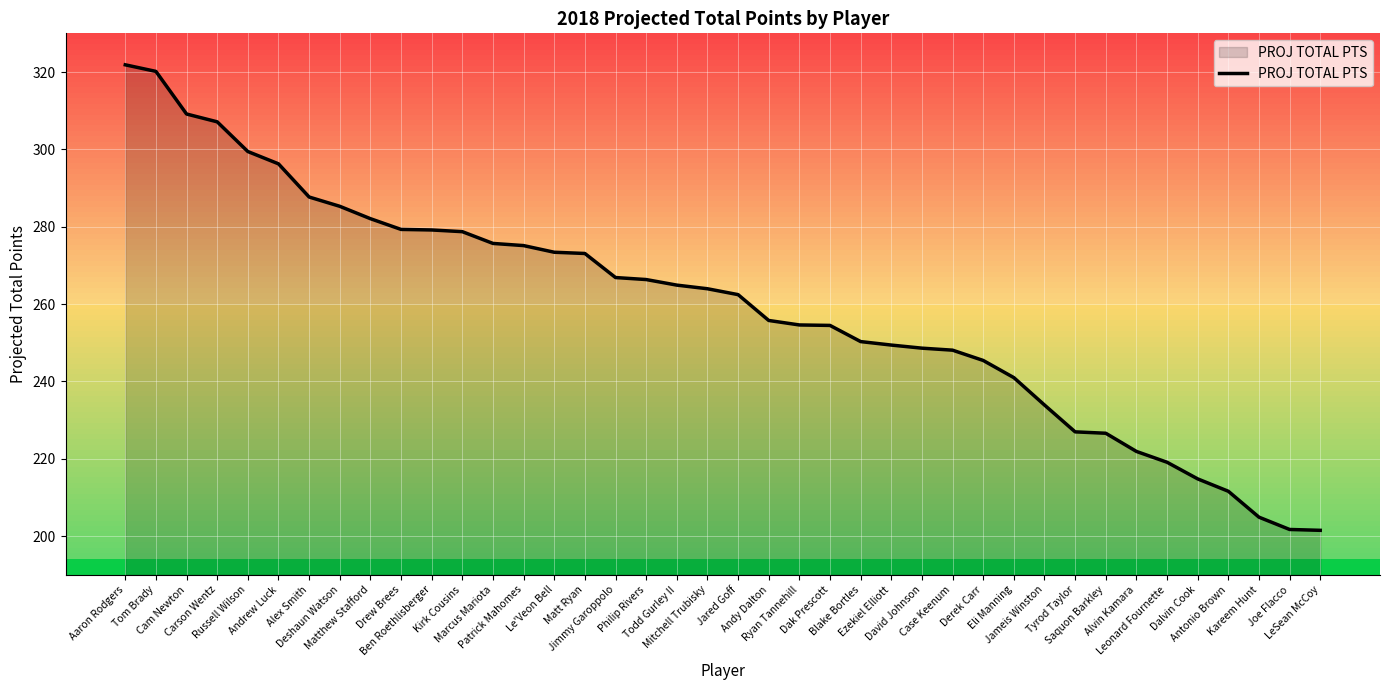

Does the chart display data point markers on the line(s)?

No